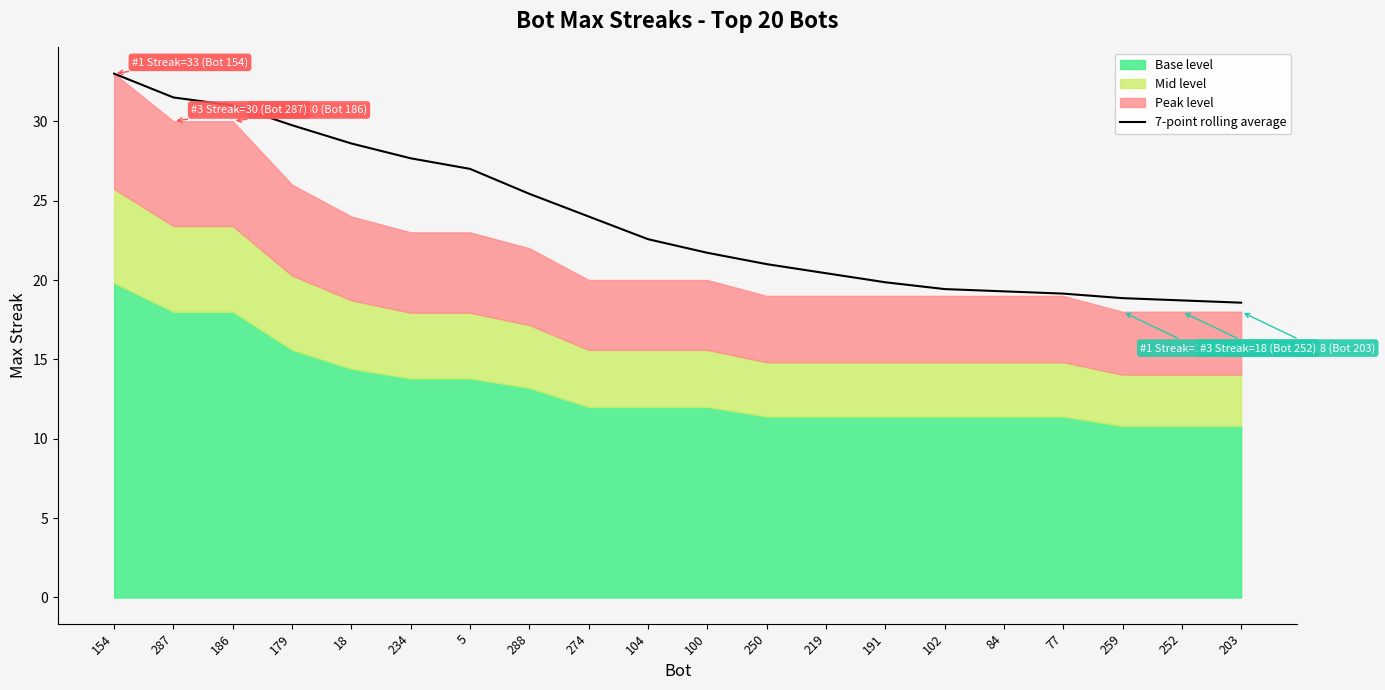

Where does the data first go above 22?

154